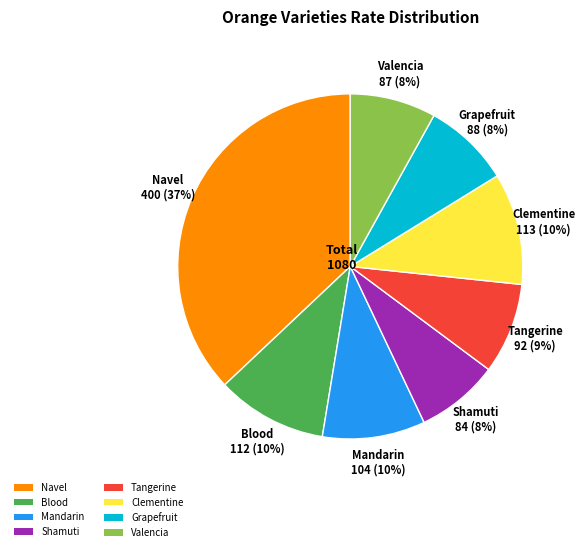

Between Blood and Navel, which is larger?

Navel